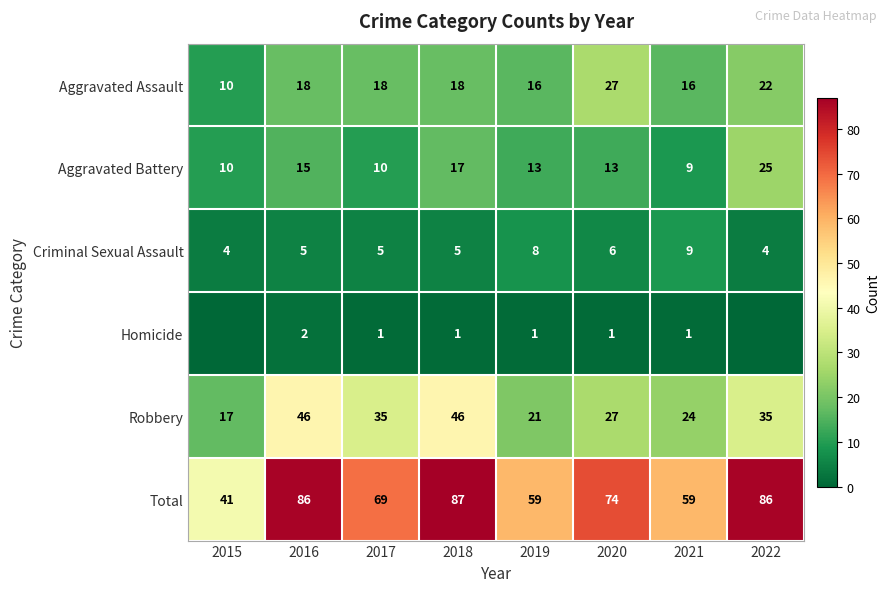

The Robbery series shows 48 at 2017. True or false?

False